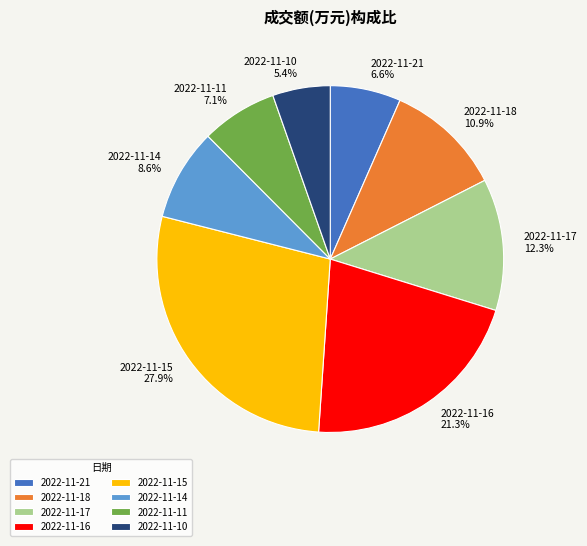

To the nearest percent, what is the difference between the 2022-11-14 and 2022-11-16 slice percentages?

13%